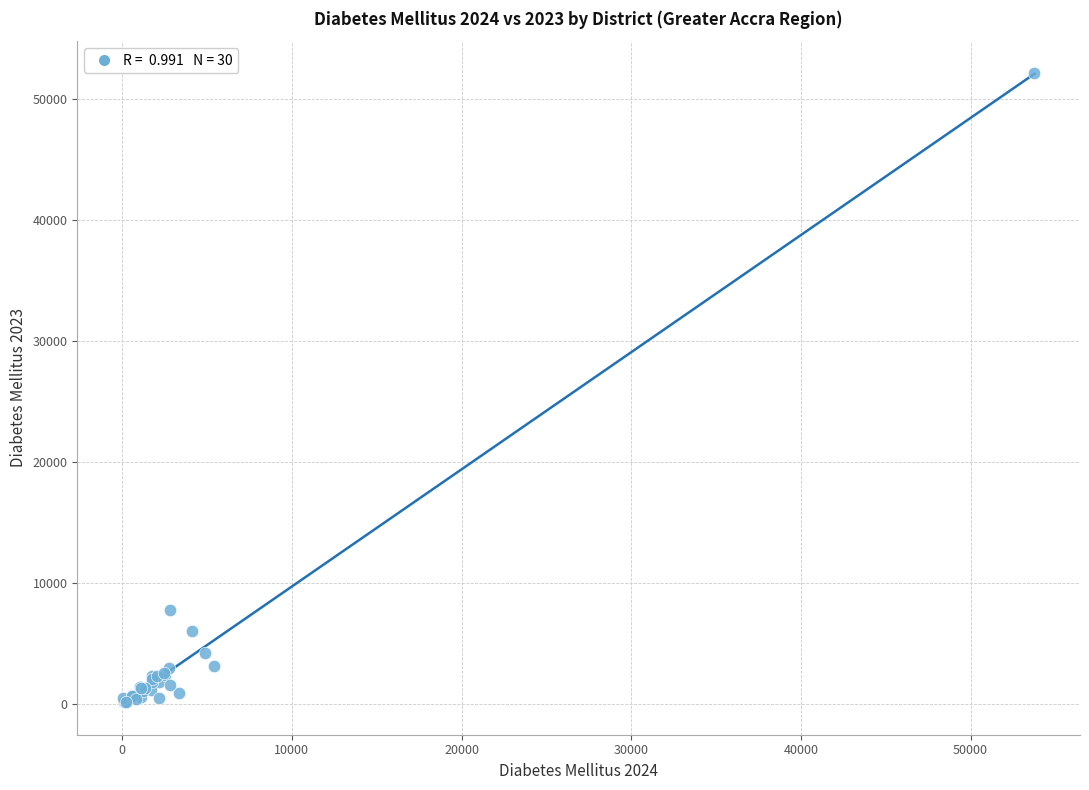

What Y value in the scatter plot is closest to 26160?

7739